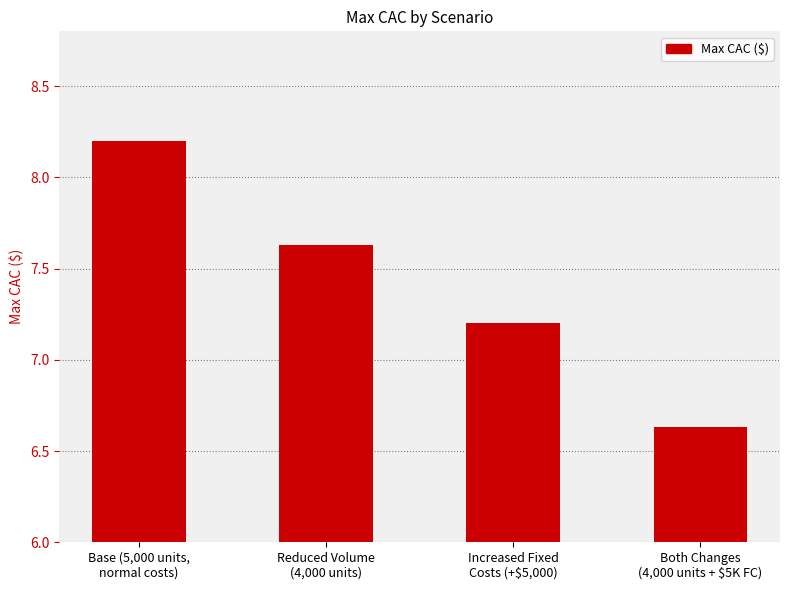

Count the values in the range 7 to 8.

2